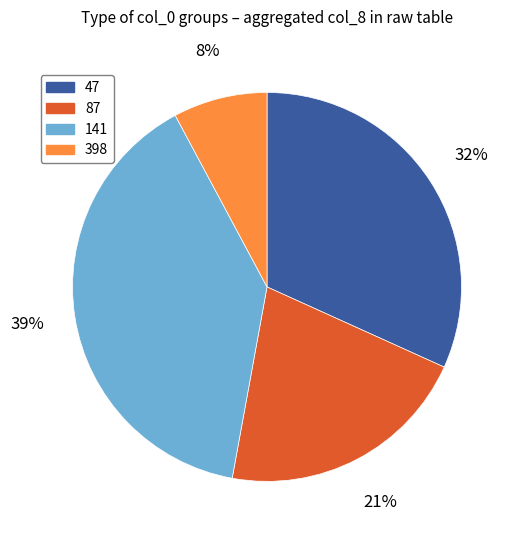

To the nearest percent, what is the difference between the 141 and 398 slice percentages?

31%